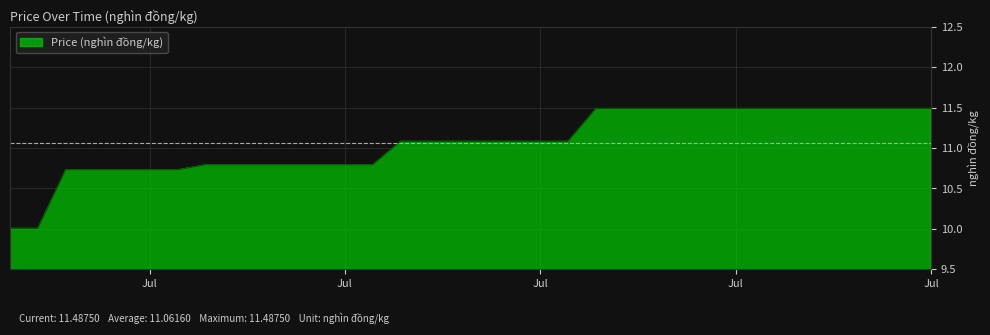

How many lines are shown in the chart?

1